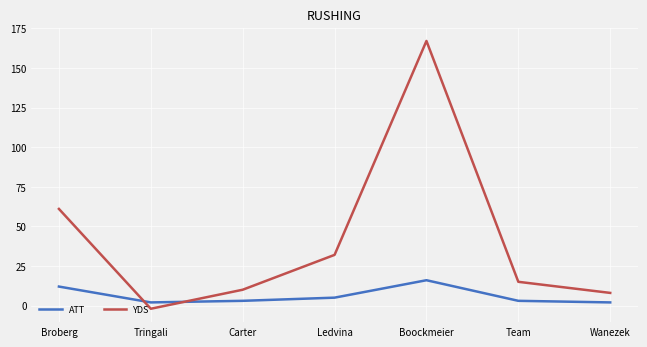

At which category is the sum across all series the highest?

Boockmeier